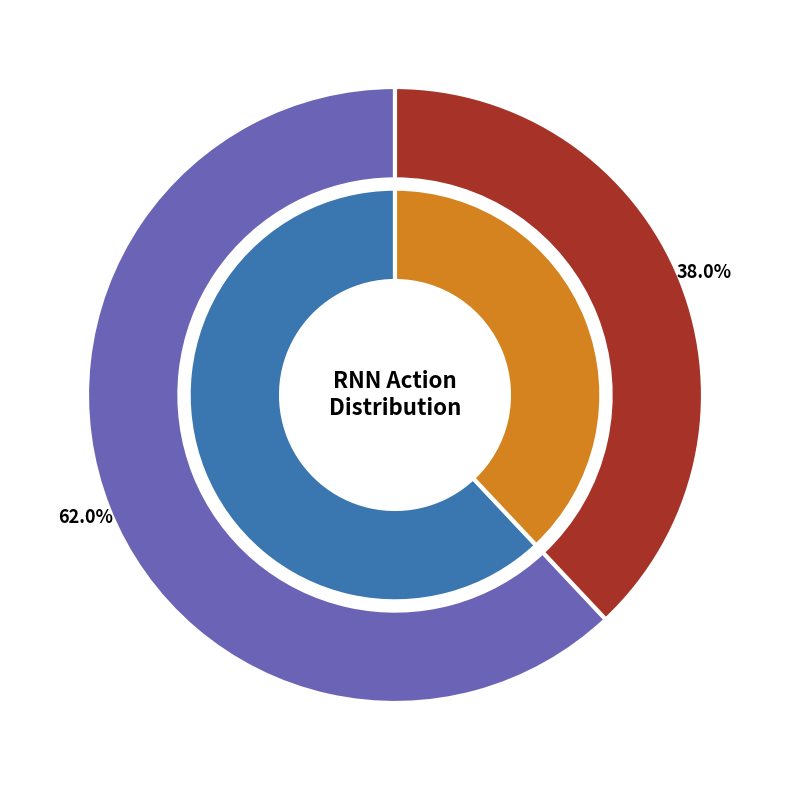

Does [[0 1]] account for over 50% of the chart?

No